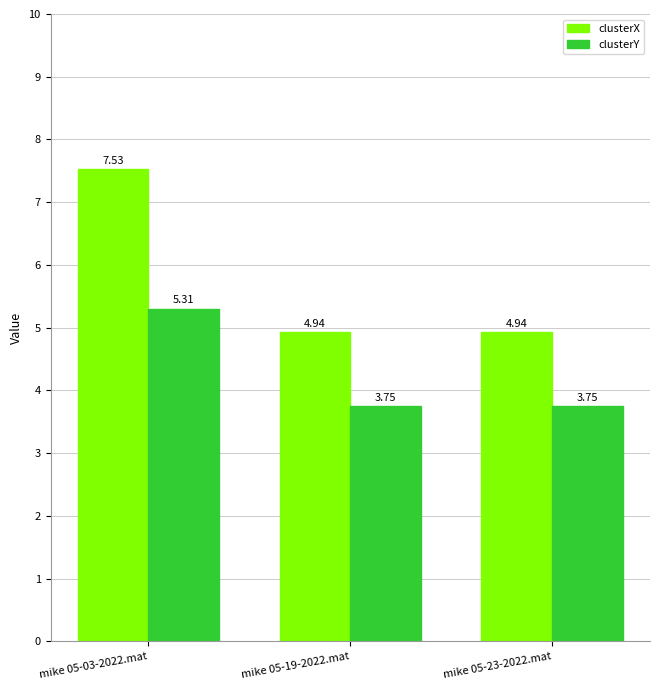

At which category is the sum across all series the highest?

mike 05-03-2022.mat